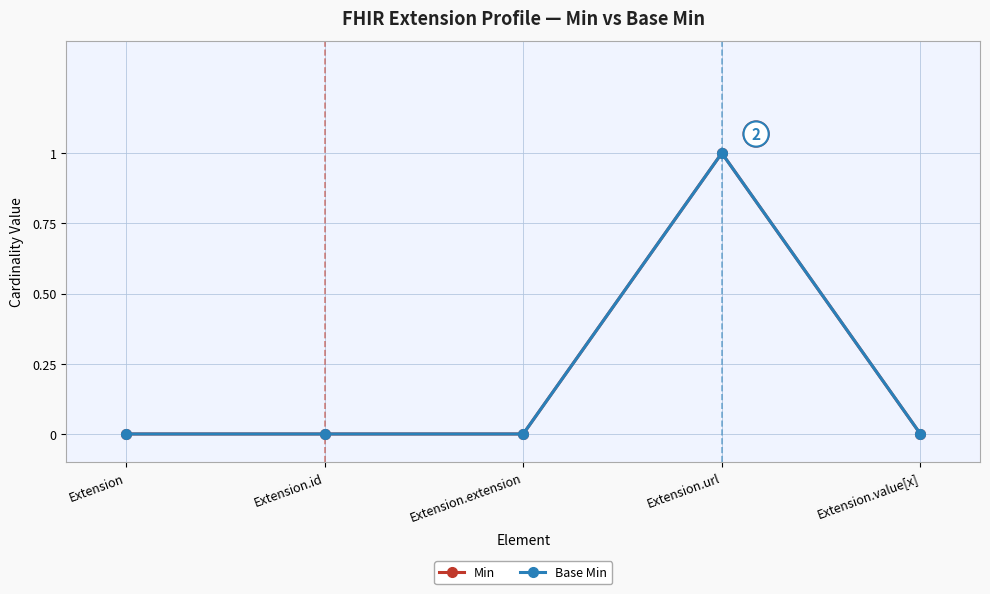

True or false: Min and Base Min cross at least once.

False